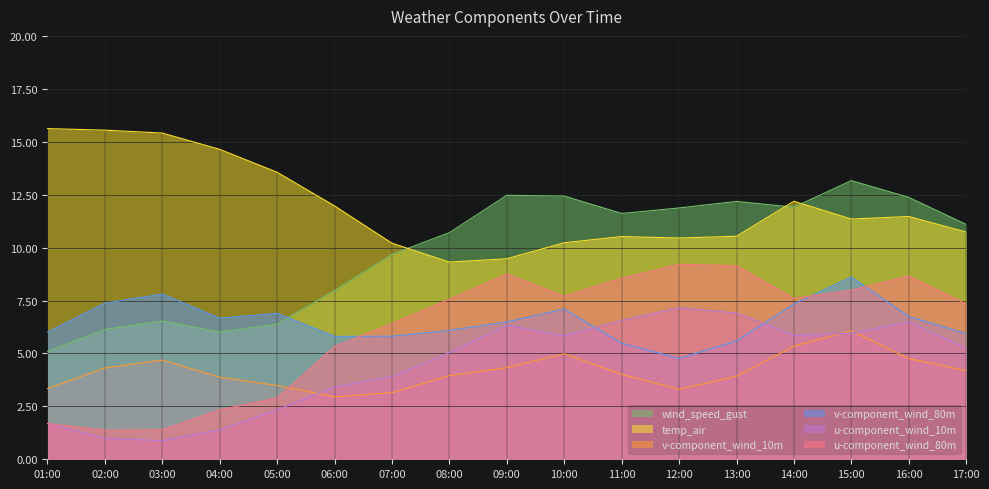

At which label is v-component_wind_10m closest to 4?

11:00